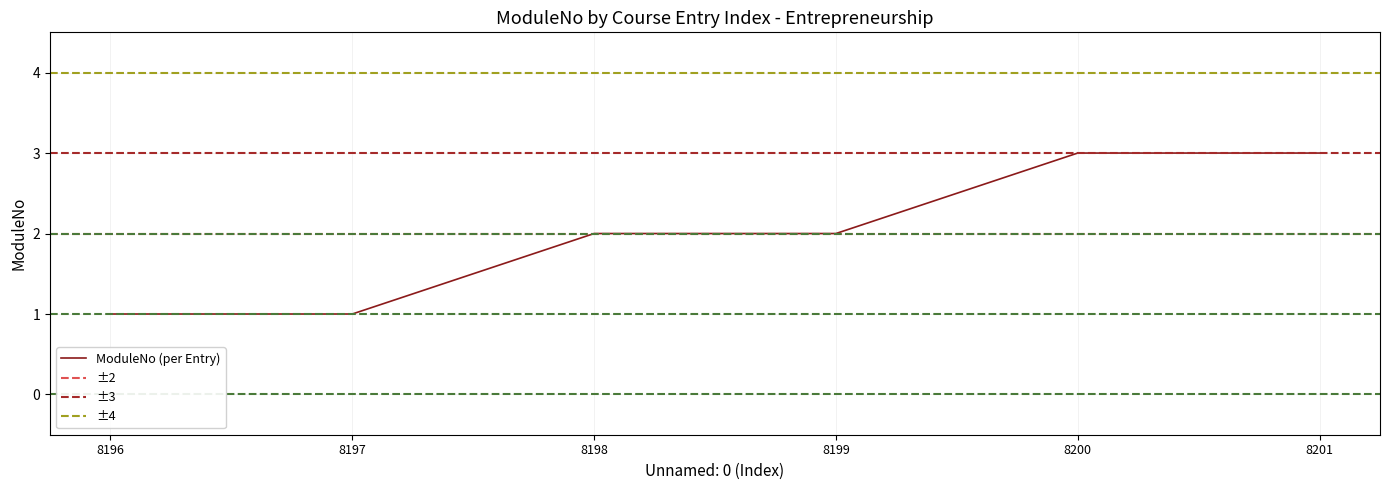

True or false: the data shows 1 at 8196.

True